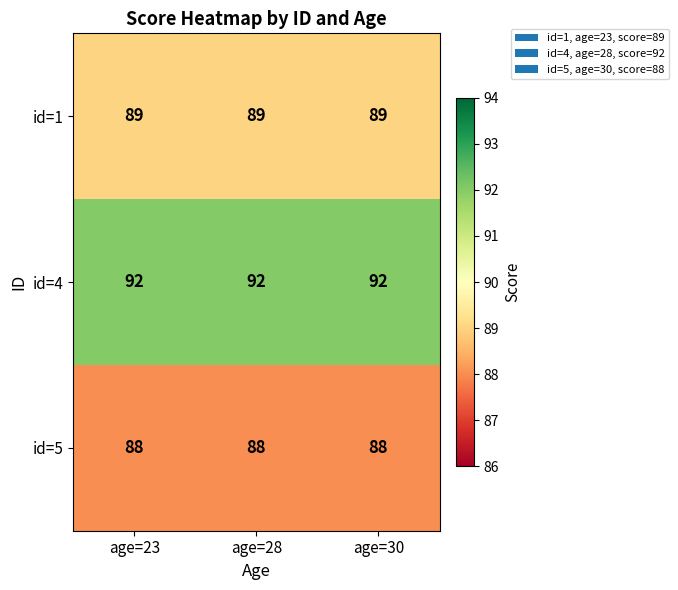

True or false: id=4 has a value of 120 at age=28.

False